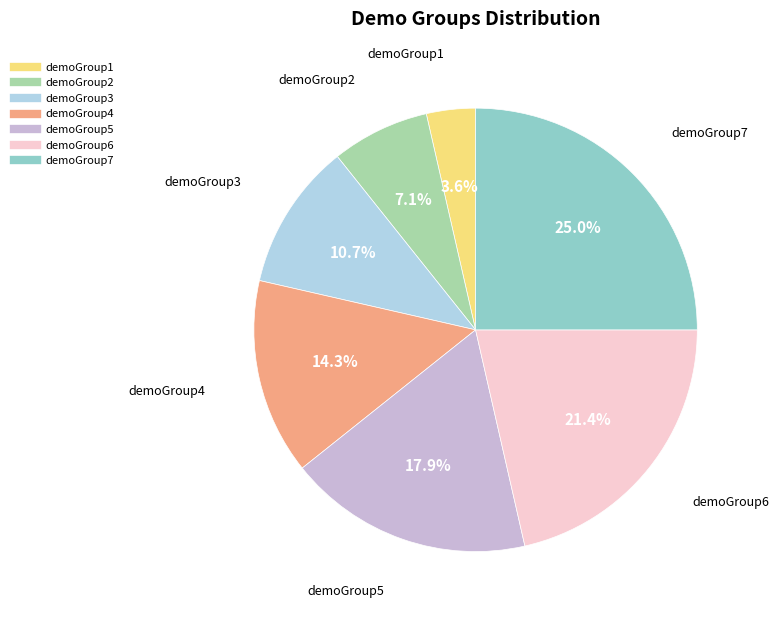

How many segments does this pie chart have?

7